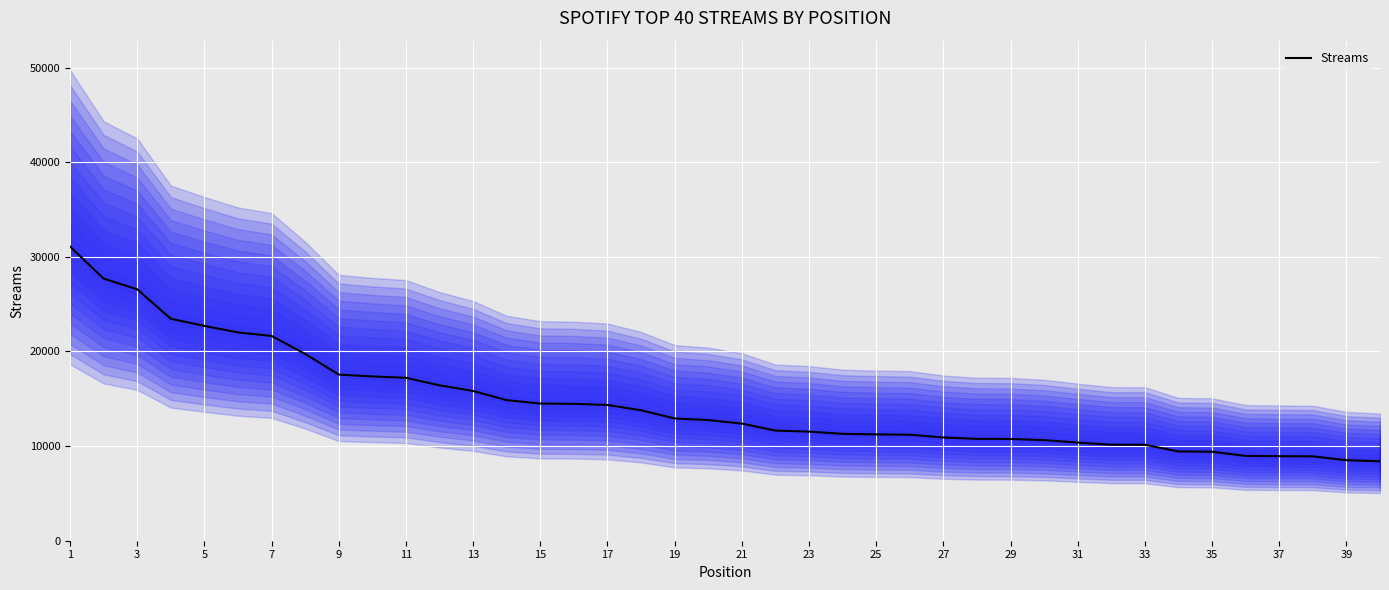

Count the number of values greater than 12750.

19